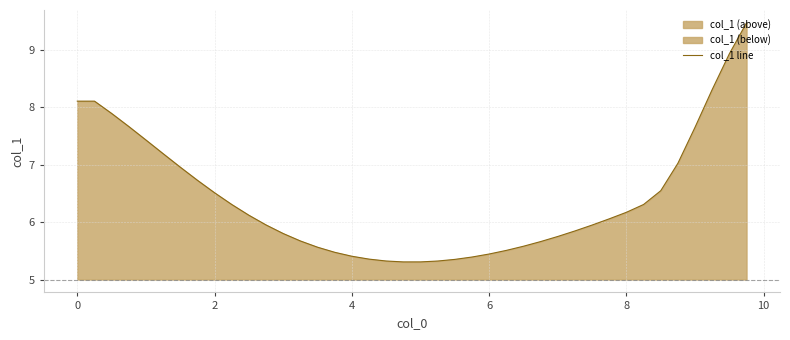

What is the value of the 16th point from the left?

5.5